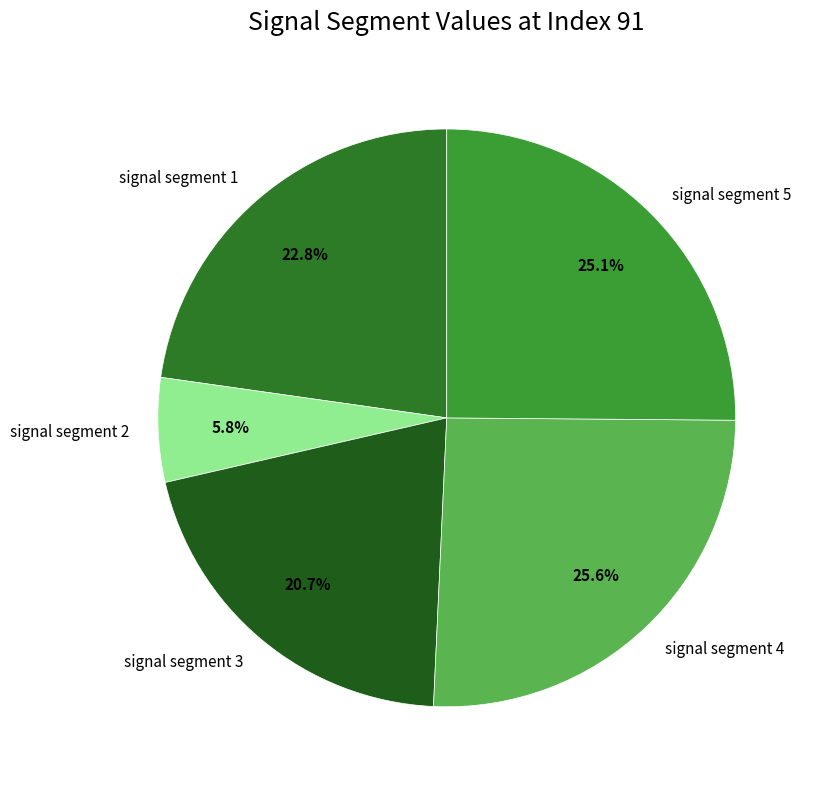

Is there a majority slice in this chart?

No